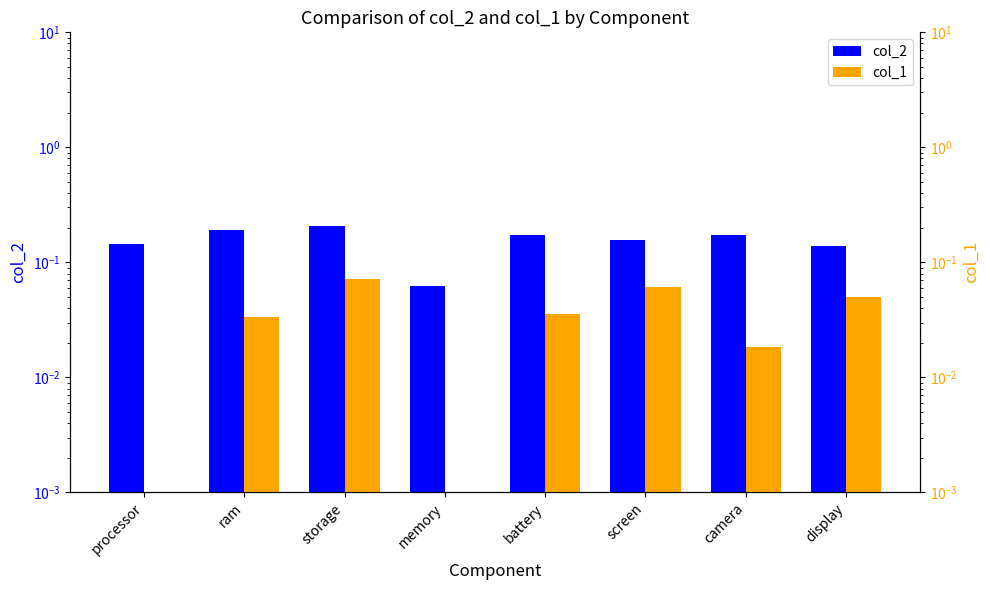

Count the number of categories in the chart.

8